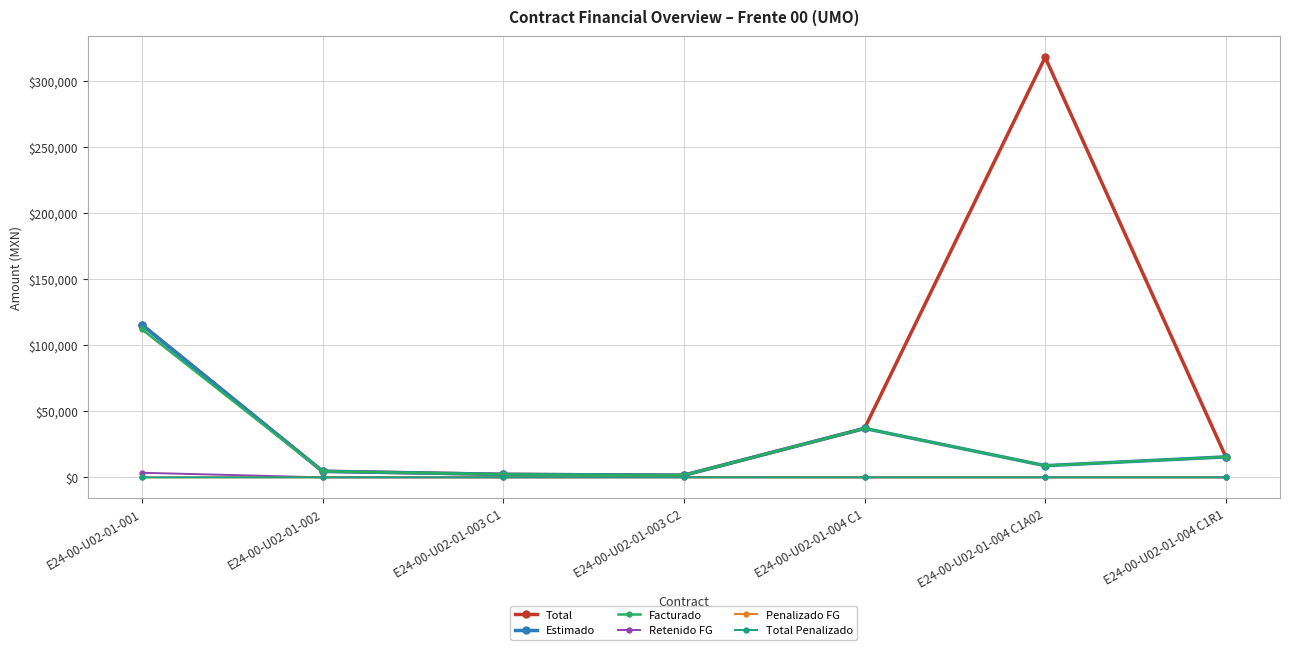

Is this an area chart (filled region under the line)?

No